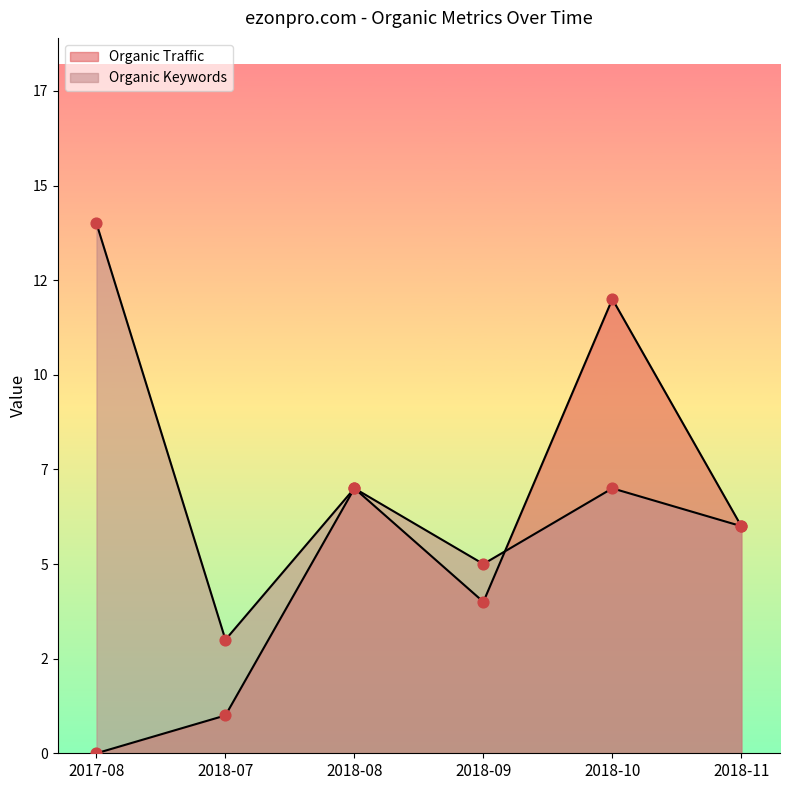

At which category is the sum across all series the highest?

2018-10